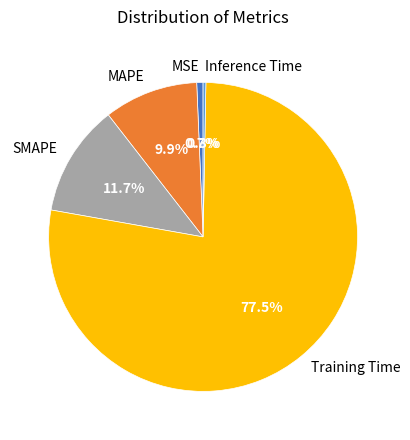

To the nearest percent, what is the combined percentage of Training Time and MAPE?

87%